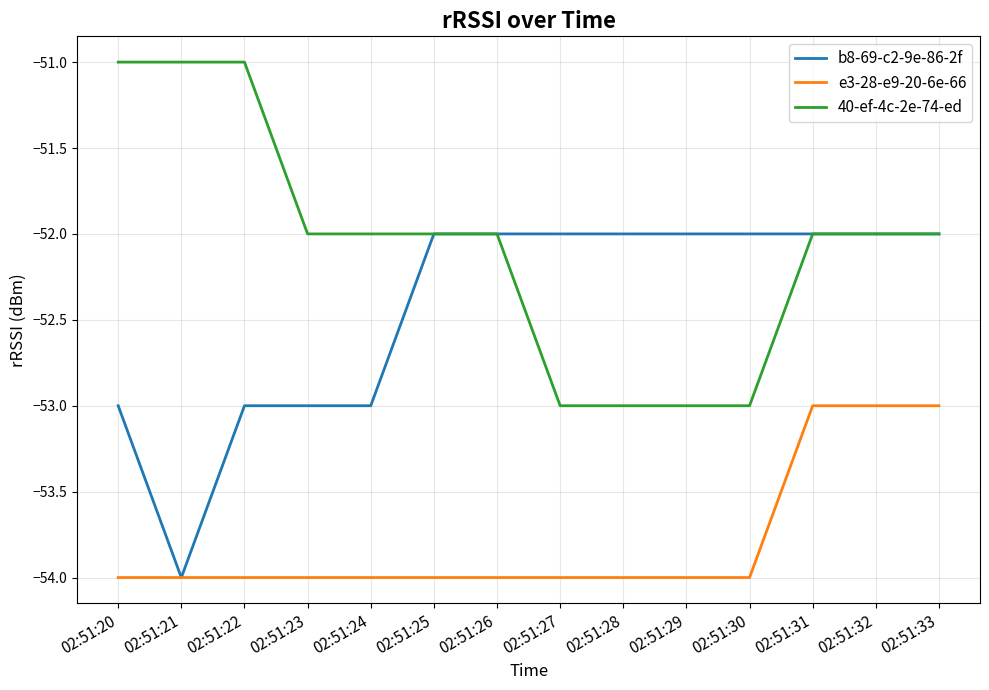

How many lines are shown in the chart?

3